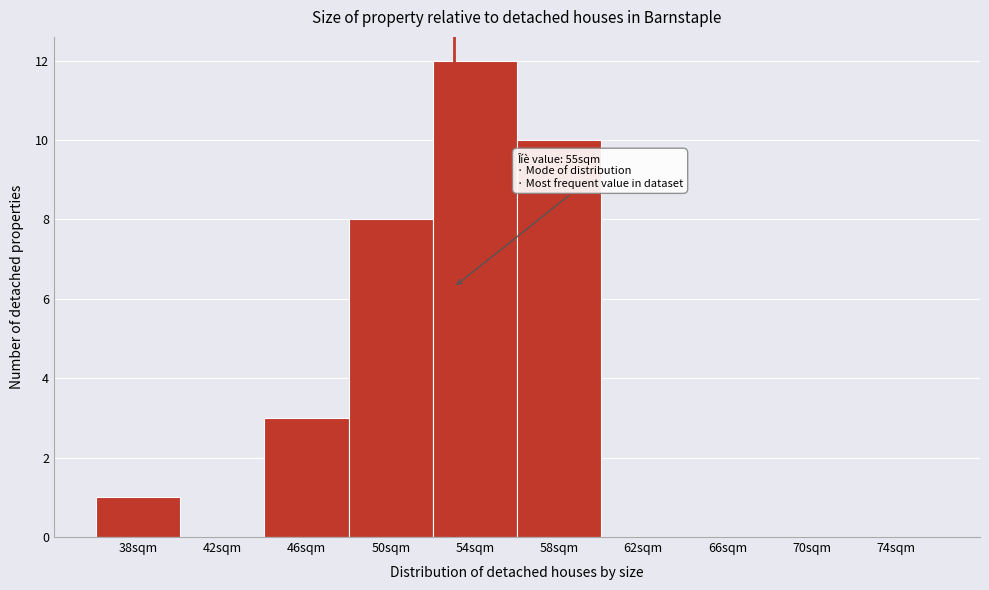

Reading right to left, what are all the values shown in this chart?

74sqm=0	70sqm=0	66sqm=0	62sqm=0	58sqm=10	54sqm=12	50sqm=8	46sqm=3	42sqm=0	38sqm=1